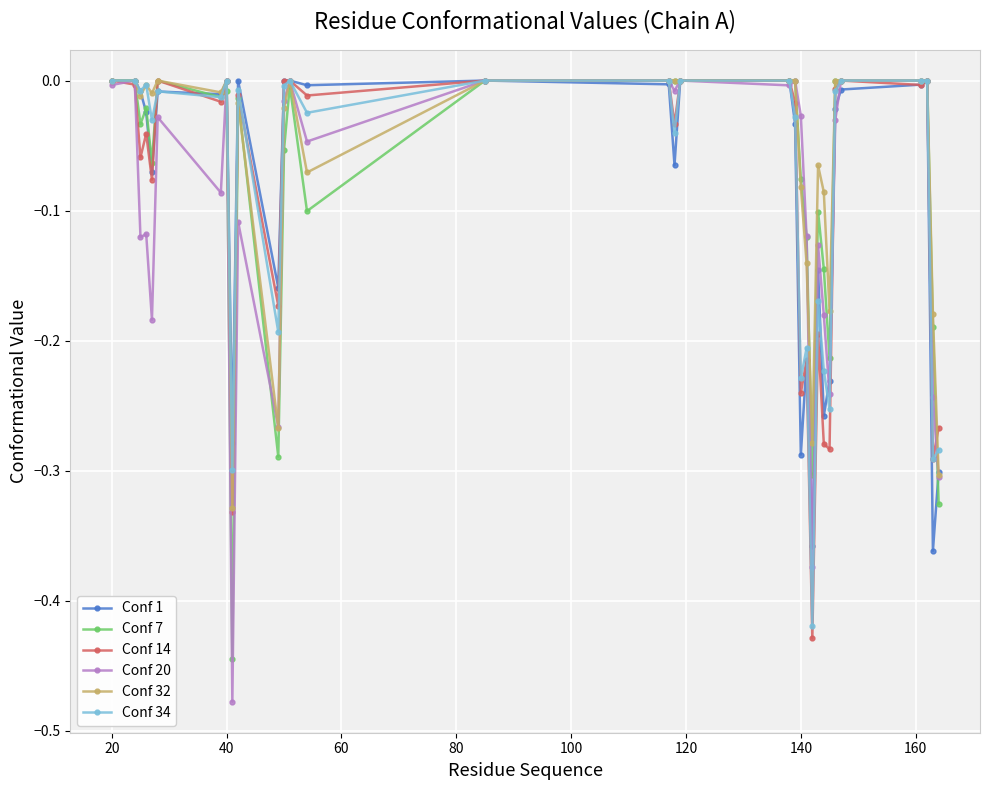

What is the difference between the maximum and minimum values in the Conf 7 series?

0.4